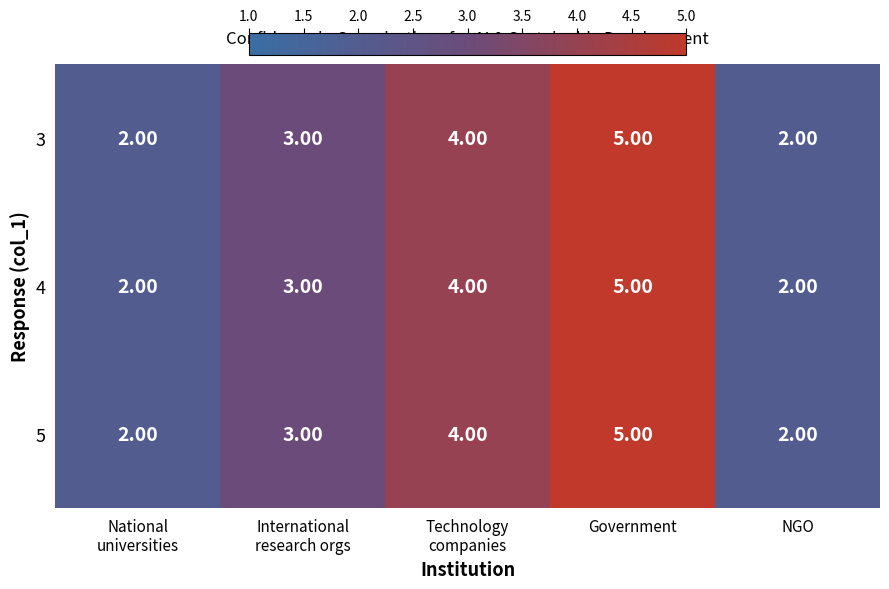

What is the difference between the maximum and minimum values in the 5 series?

3